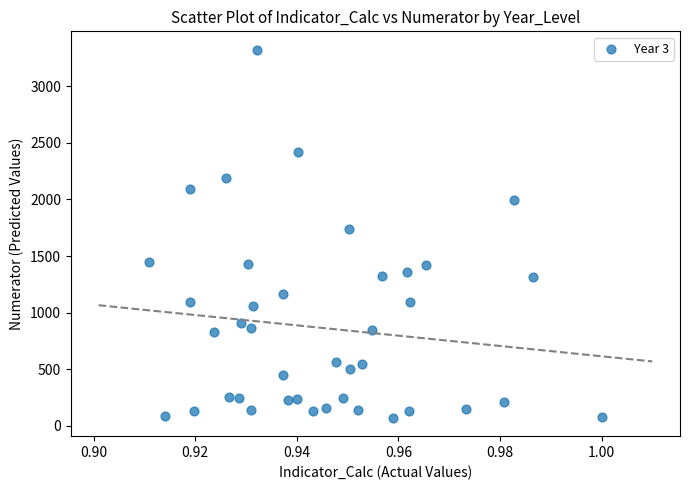

What Y value in the scatter plot is closest to 1697?

1737